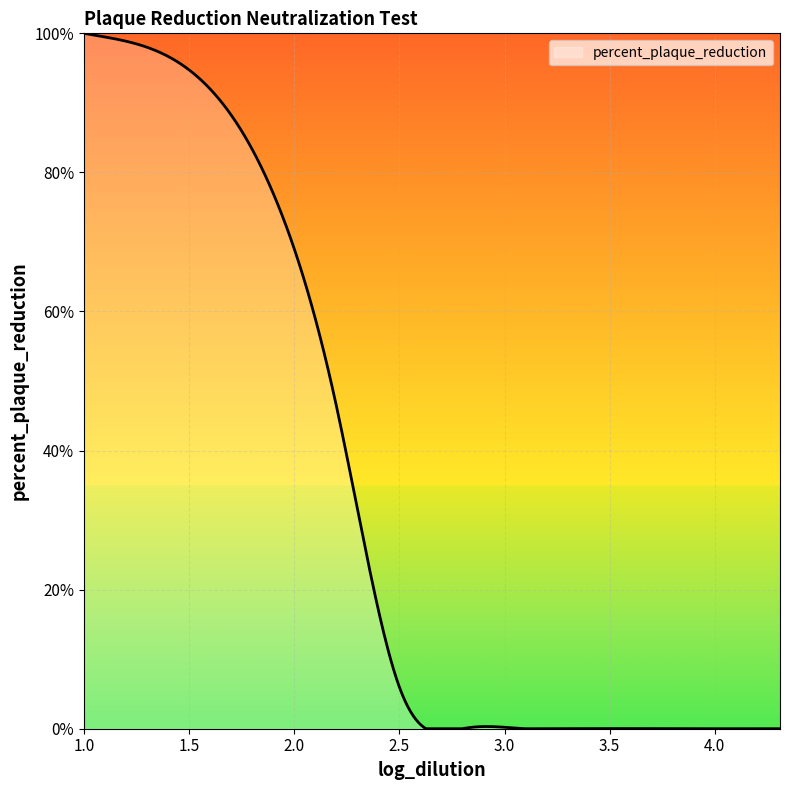

What is the maximum value shown in the chart?

100.0